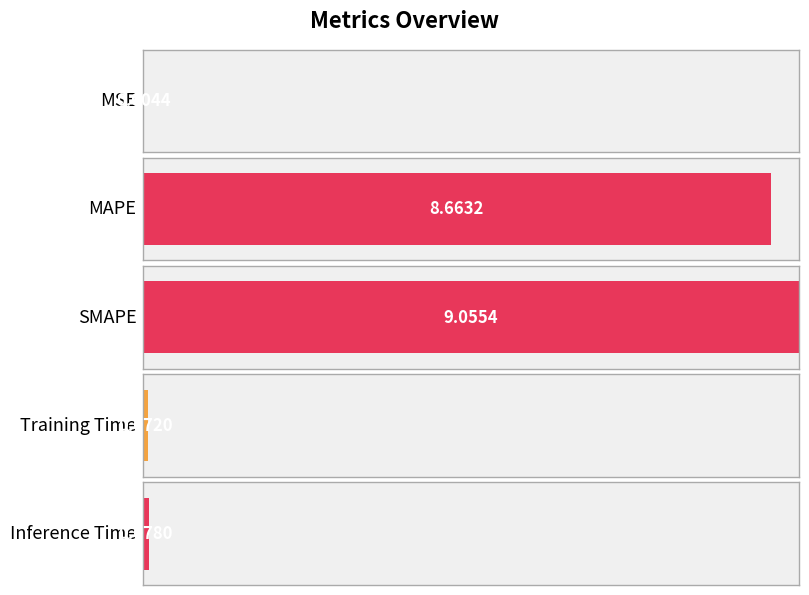

Reading left to right, extract all data points from this chart.

0.0	8.7	9.1	0.1	0.1